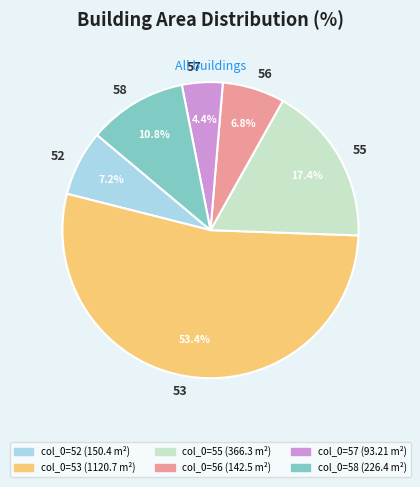

Which slice is the smallest?

57